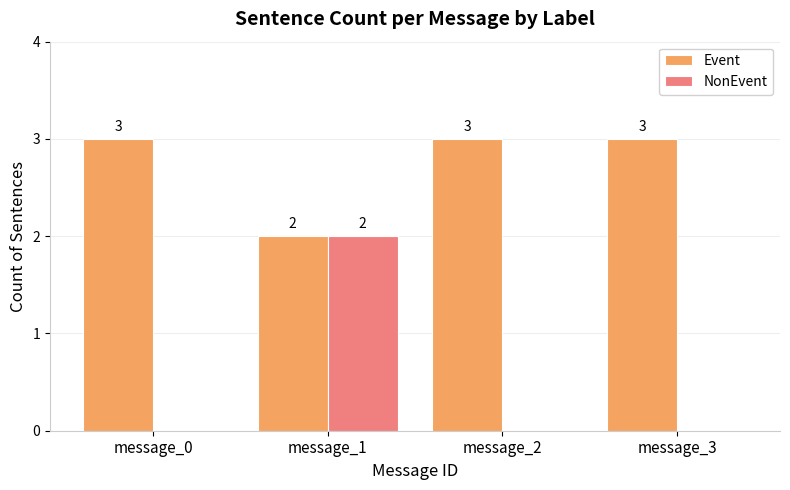

Between message_1 and message_2, which series saw the biggest shift?

NonEvent